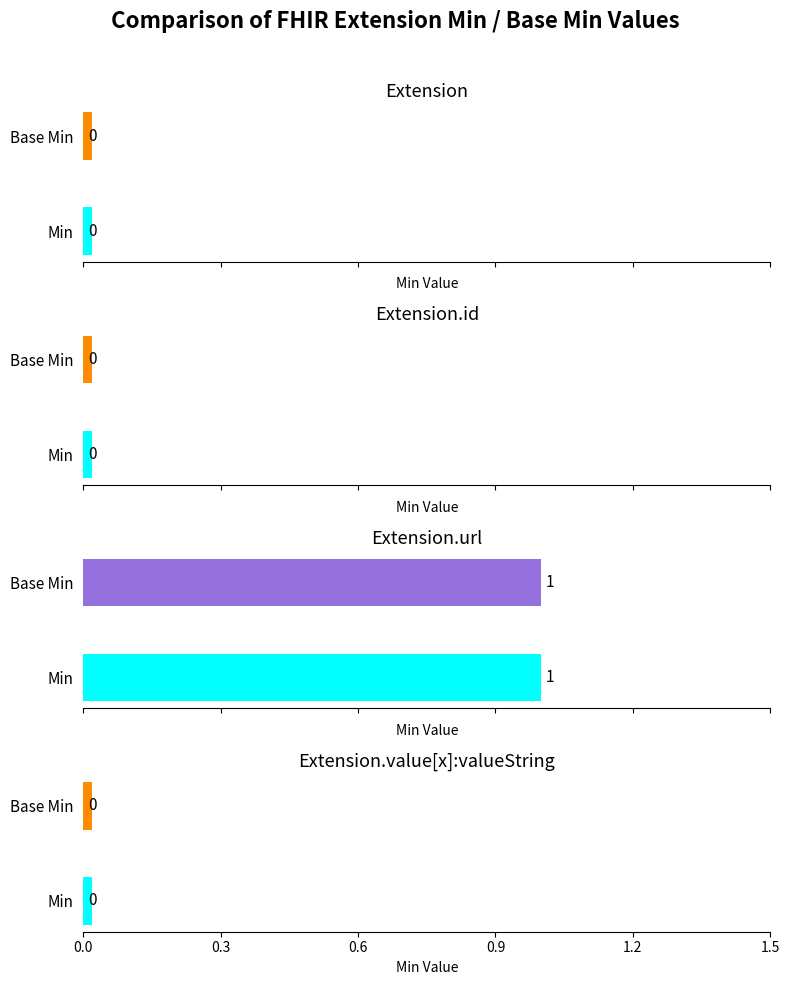

Is the value of Min at Extension.value[x] greater than the value of Base Min at Extension.id?

No